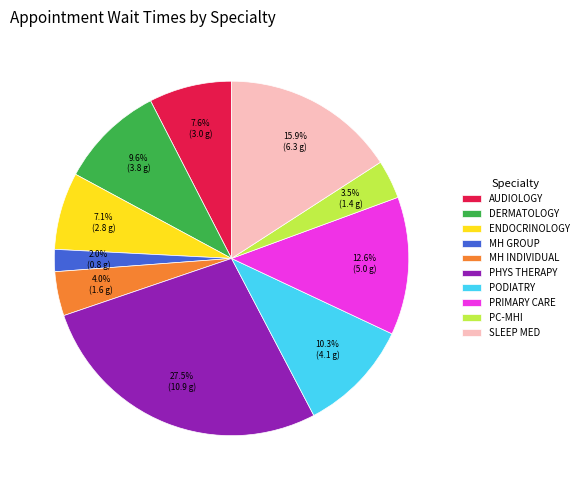

To the nearest percent, what is the difference between the largest and smallest slice percentages?

25%